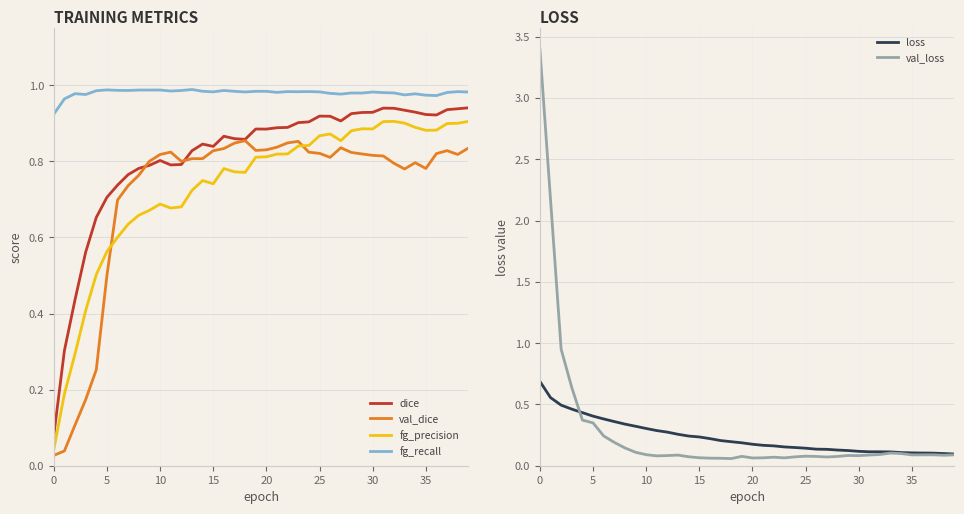

Which series has the largest total across all categories?

fg_recall